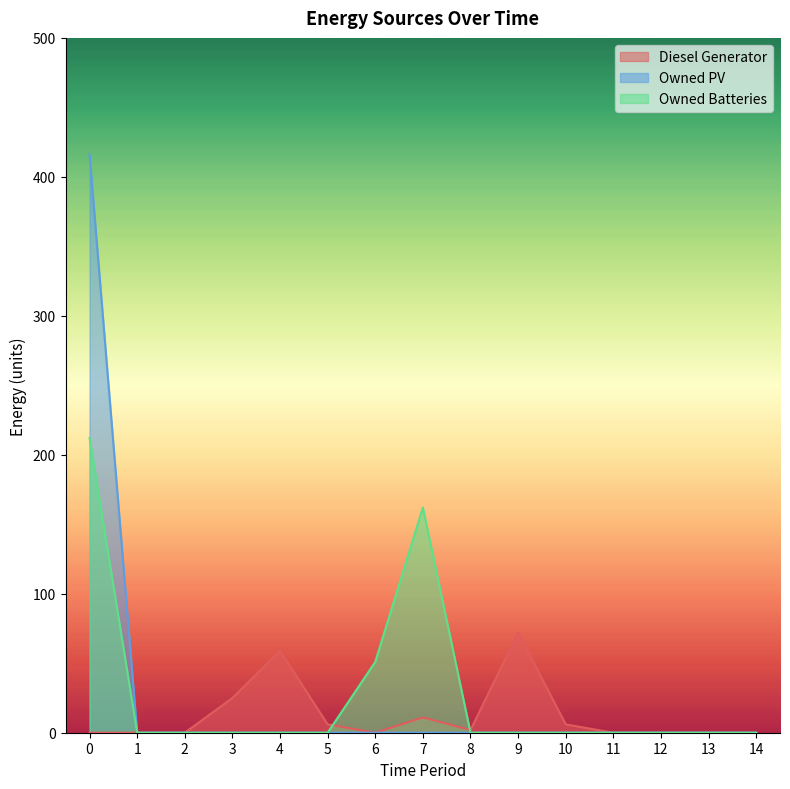

Rank the categories by Owned PV value from lowest to highest.

1, 2, 3, 4, 5, 6, 7, 8, 9, 10, 11, 12, 13, 14, 0